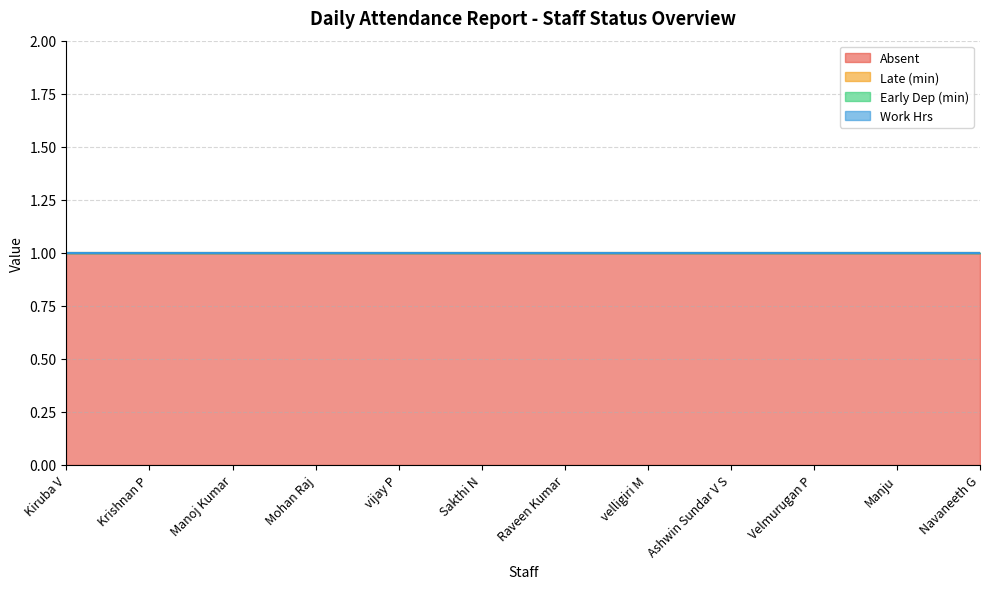

Which series has the widest spread of values?

Absent